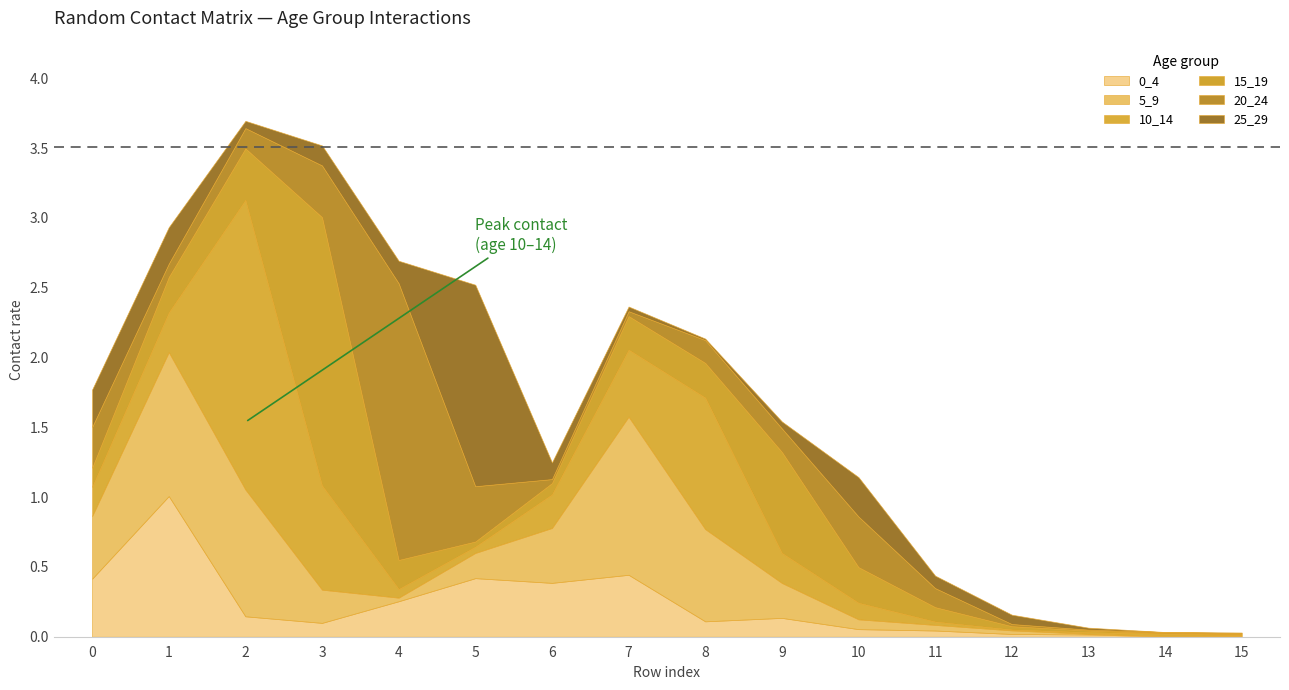

Between 13 and 12, which is larger?

12